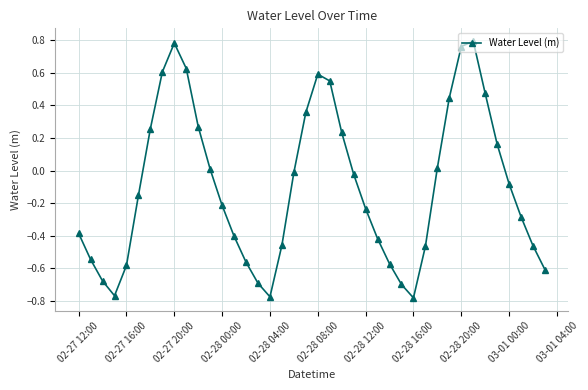

What is the difference between the maximum and minimum values?

1.6